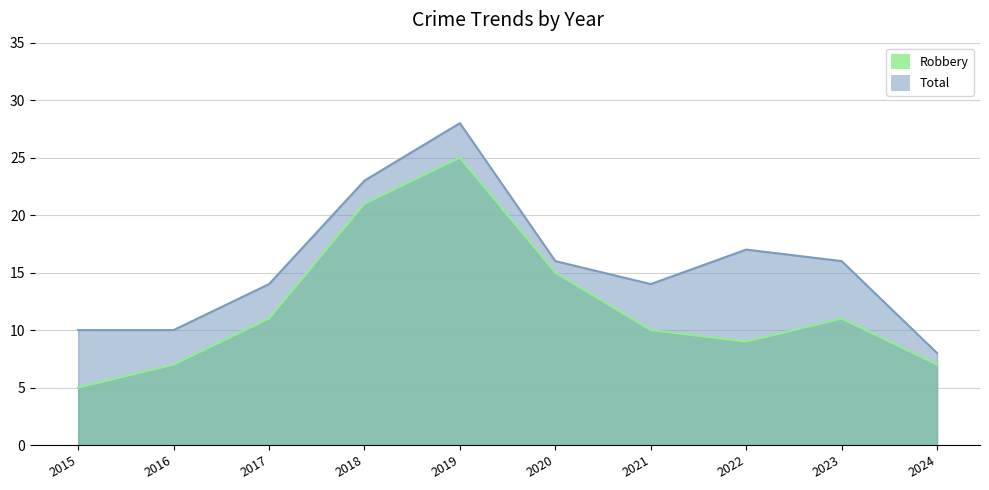

Reading left to right, extract all data points from this chart.

Robbery: 5	7	11	21	25	15	10	9	11	7
Total: 10	10	14	23	28	16	14	17	16	8